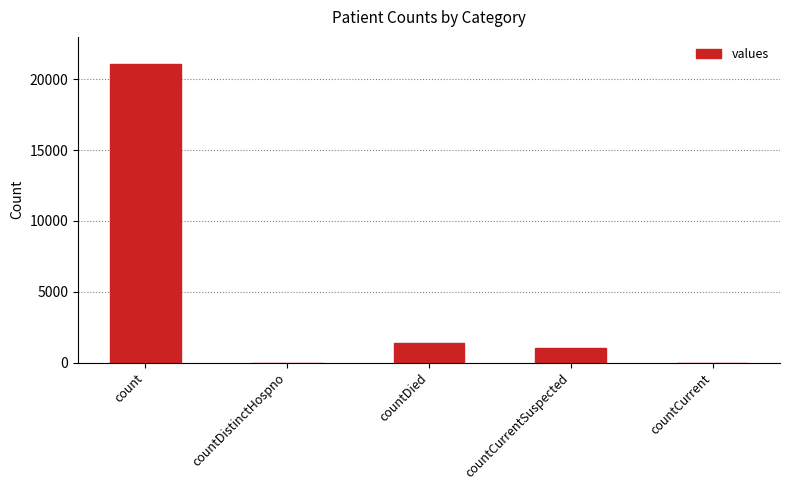

True or false: the data shows 0 at countCurrent.

True